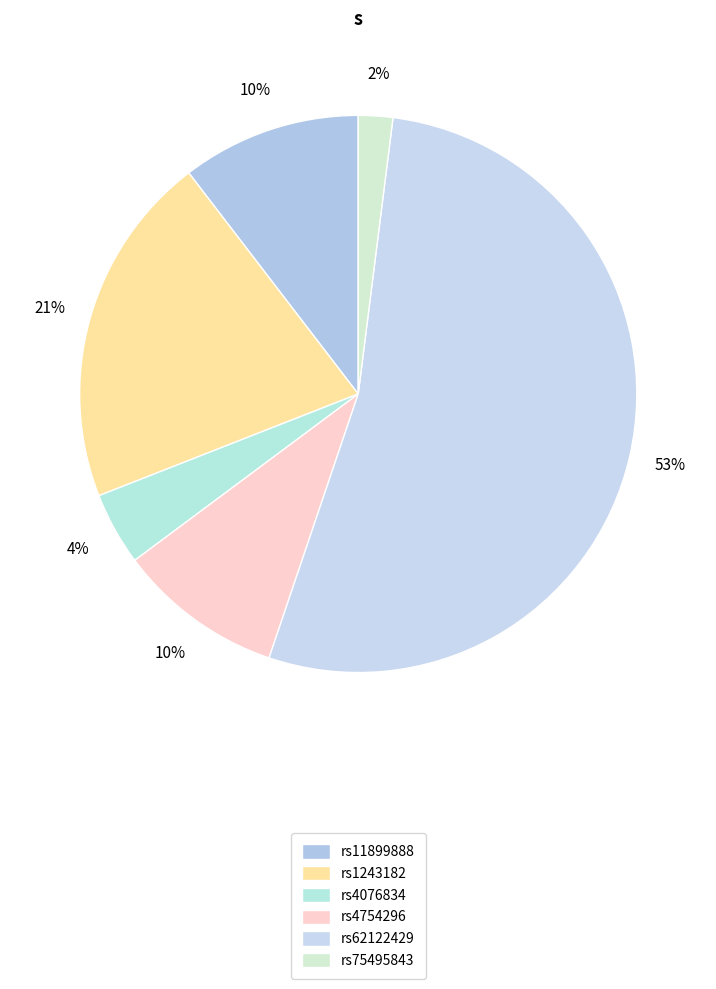

To the nearest percent, what is the difference between the rs4754296 and rs11899888 slice percentages?

1%